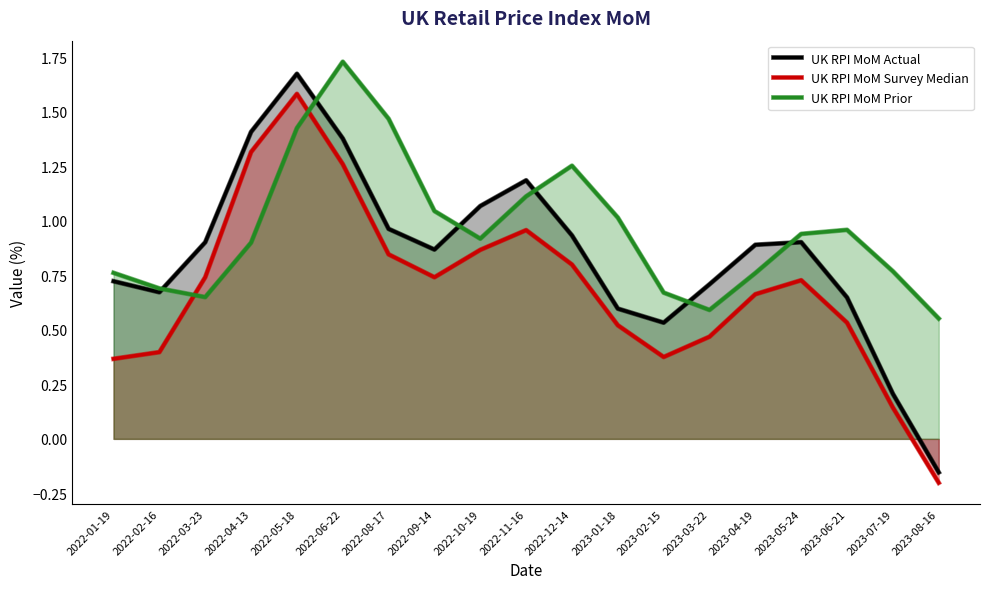

In UK RPI MoM Survey Median, how many points are lower than both neighbors (excluding endpoints)?

2